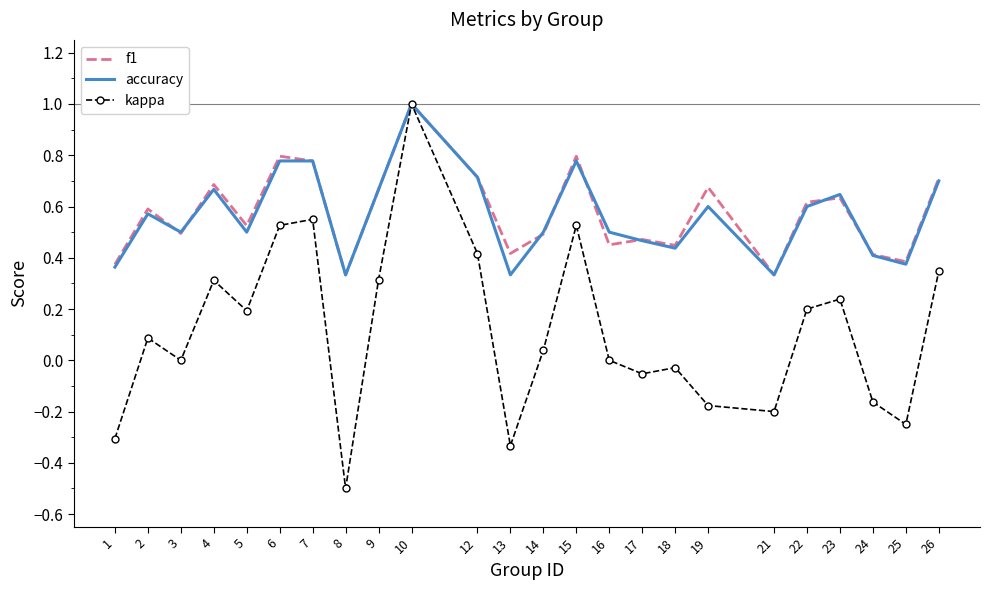

True or false: f1 has more than 2 points higher than both neighbors.

True